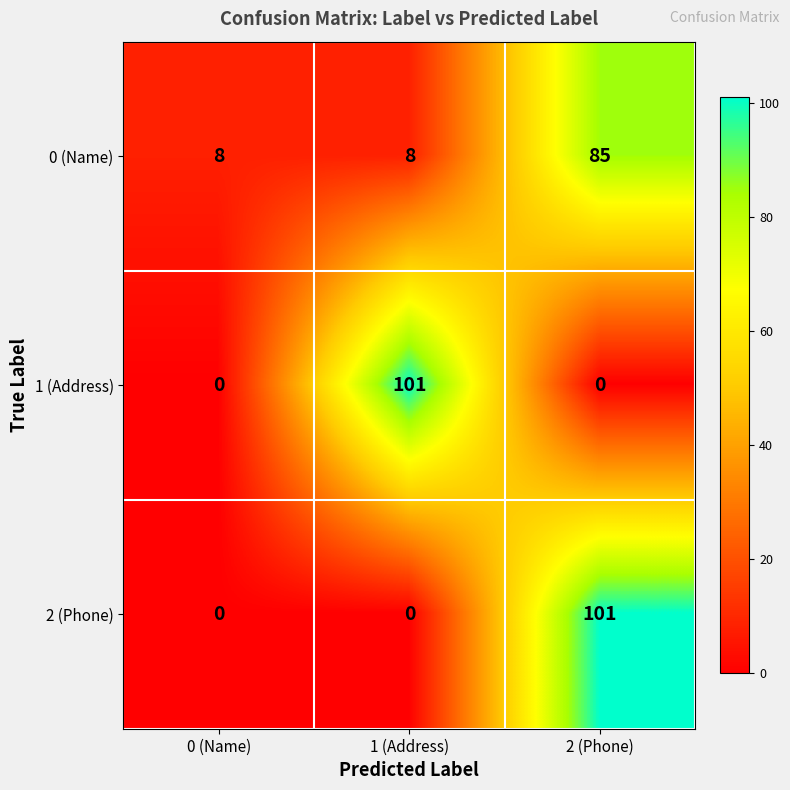

What is the maximum value shown in the chart?

101